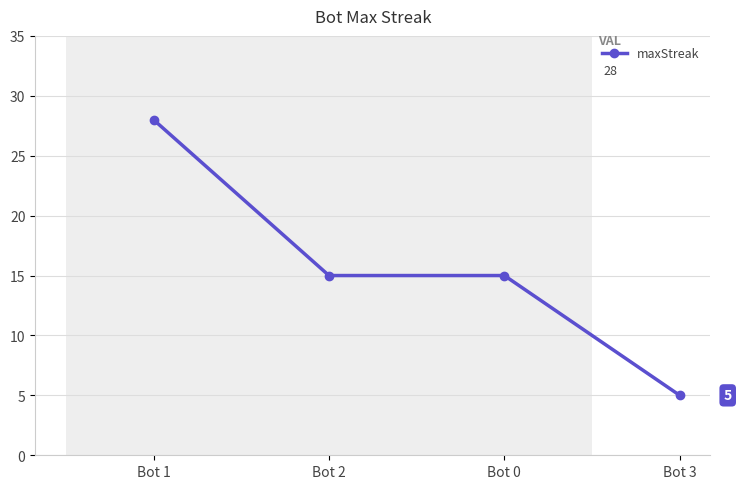

Is this an area chart (filled region under the line)?

No